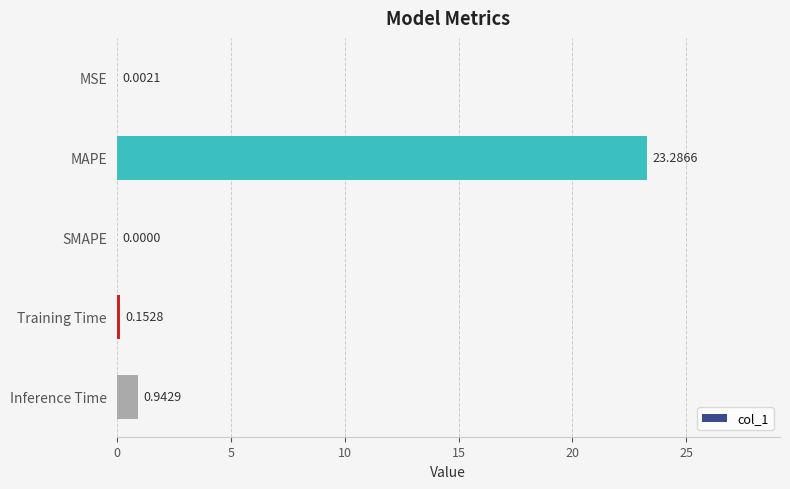

What is the maximum value shown in the chart?

23.3